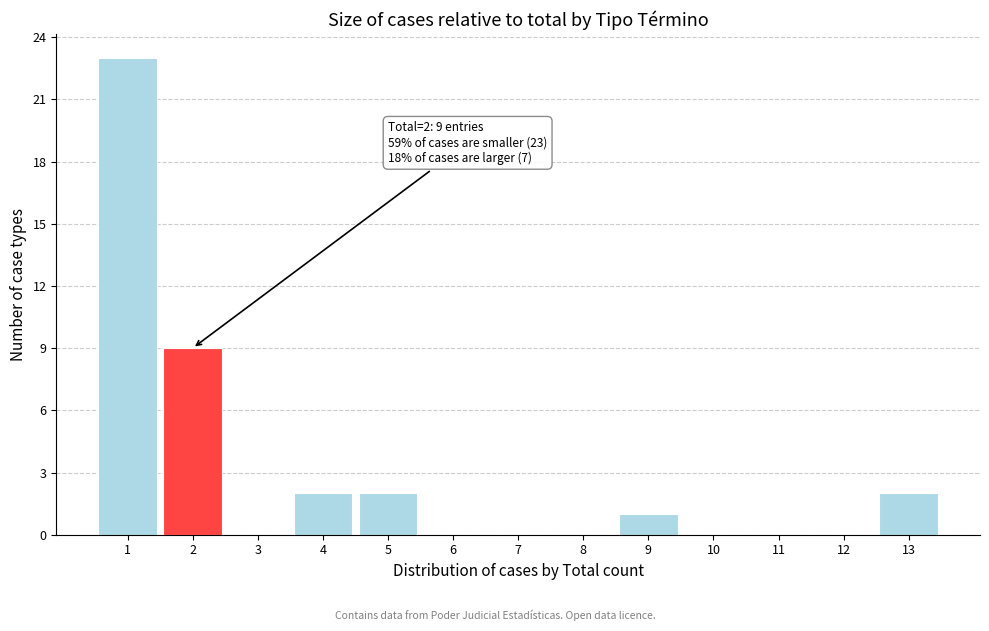

Which range on the x-axis has the tallest bar?

0.5 to 1.5